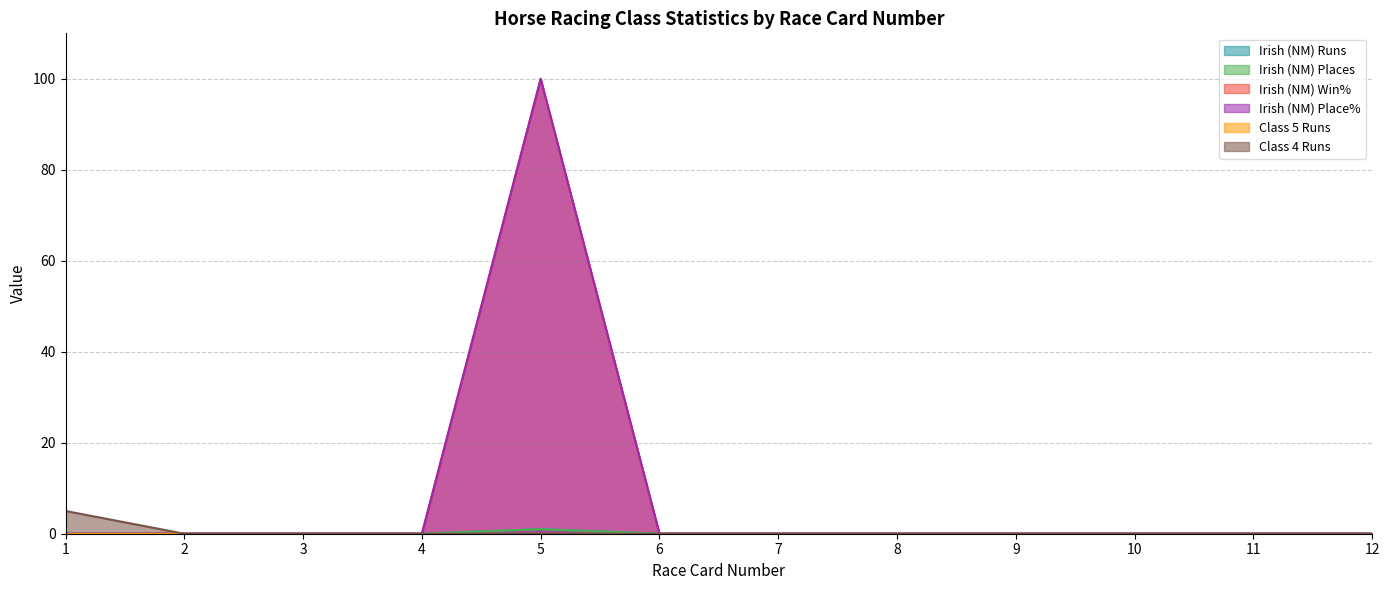

How many values in Irish (NM) Win% are above zero?

1